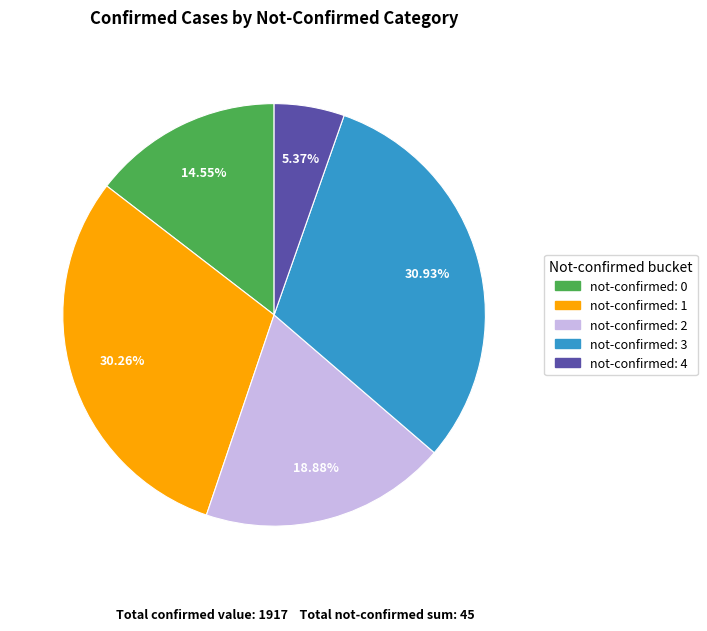

Approximately how many times larger is the value at not-confirmed: 2 compared to not-confirmed: 0?

1.3